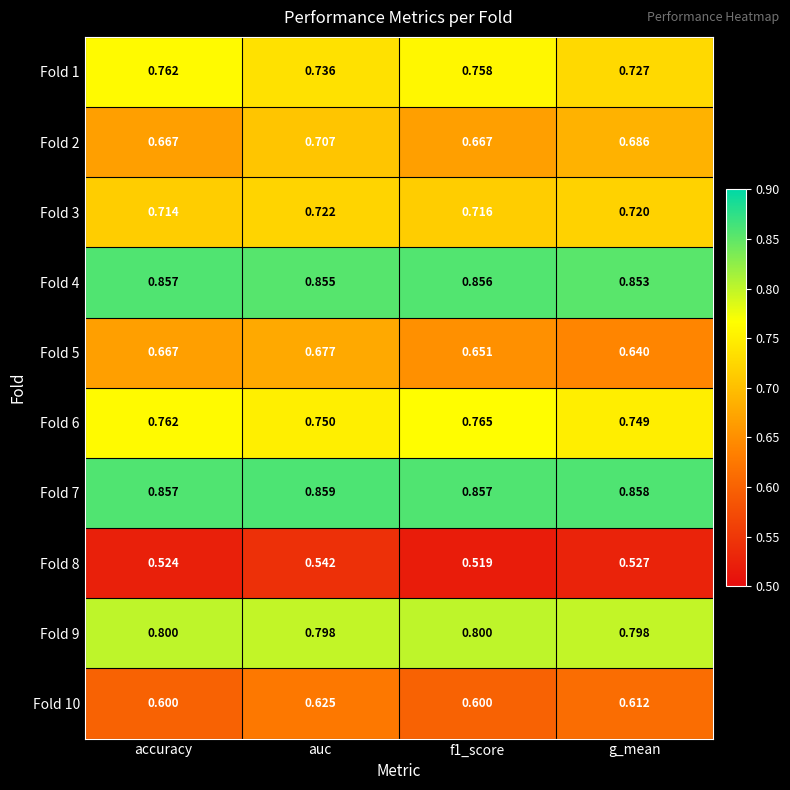

List the series in order of their peak value, highest first.

Fold 7, Fold 4, Fold 9, Fold 6, Fold 1, Fold 3, Fold 2, Fold 5, Fold 10, Fold 8